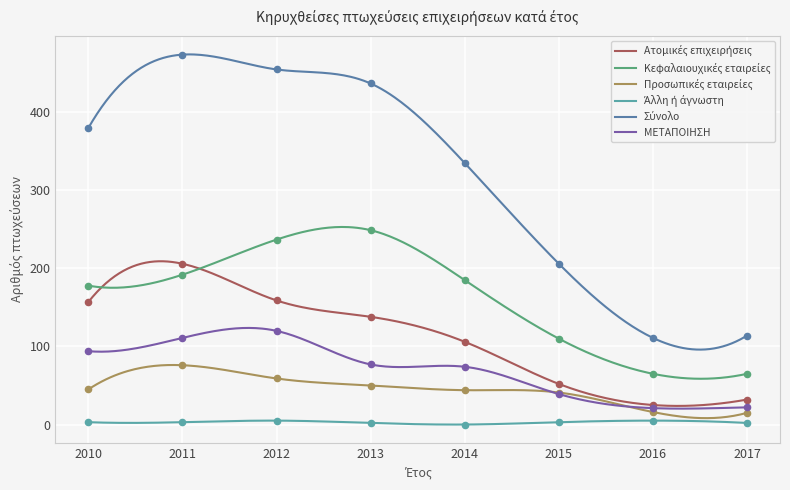

At how many categories does at least one series exceed 472?

1